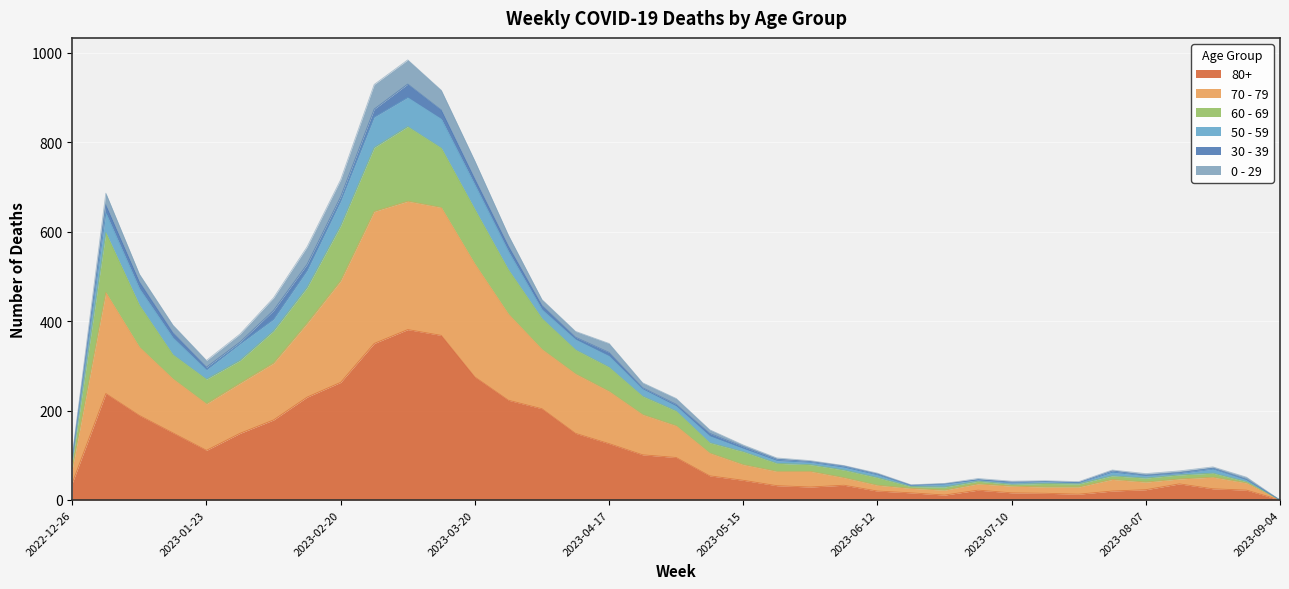

Is it true that 70 - 79 equals 549 at 2023-09-04?

False